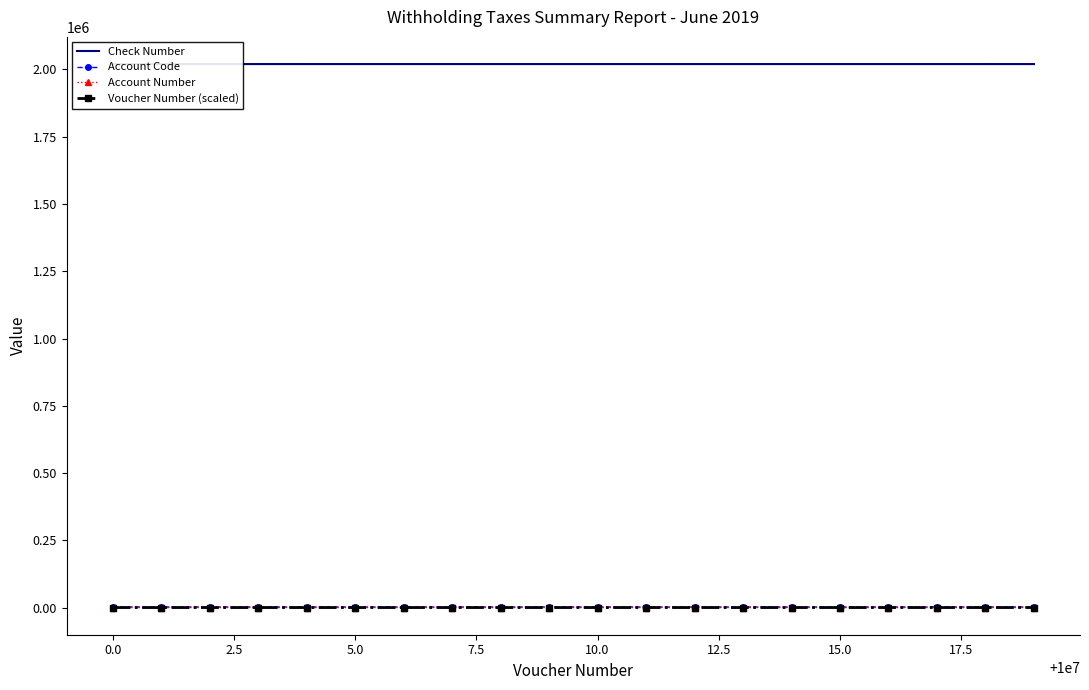

What is the sum of all Account Code values?

60190